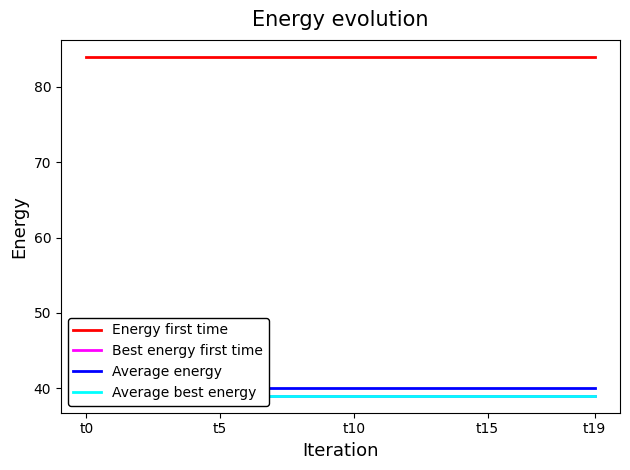

Which series changed the most between t5 and 19?

Energy first time